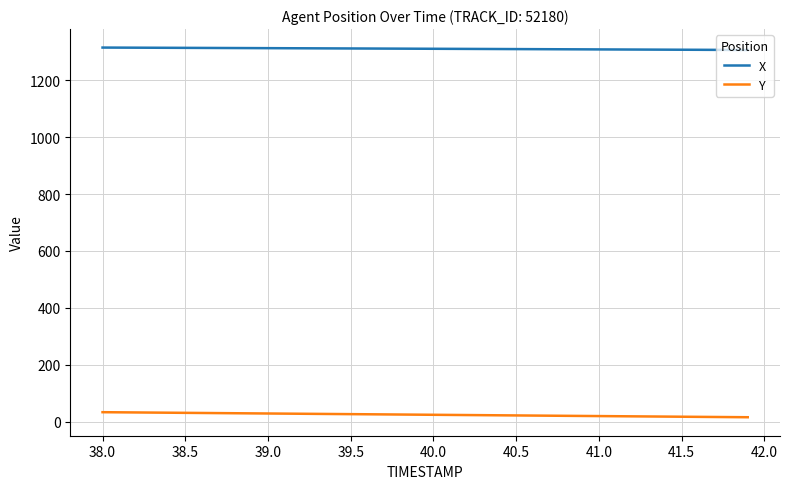

Rank the series by their average value, from lowest to highest.

Y, X